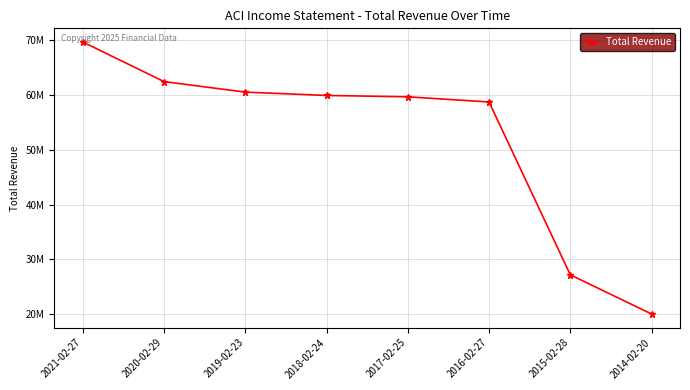

Is this an area chart (filled region under the line)?

No